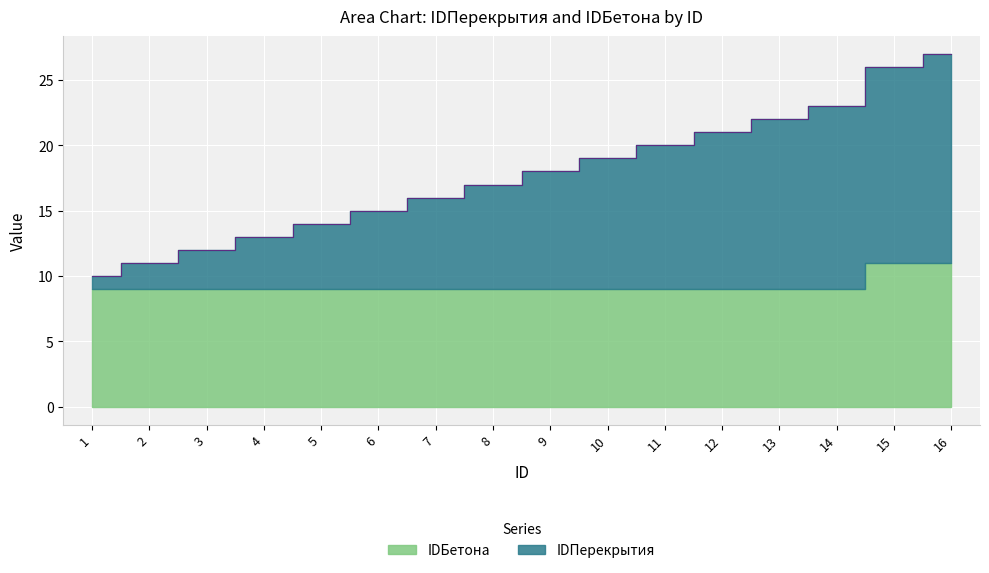

Reading left to right, transcribe all the data shown in this chart.

1=10	2=11	3=12	4=13	5=14	6=15	7=16	8=17	9=18	10=19	11=20	12=21	13=22	14=23	15=26	16=27